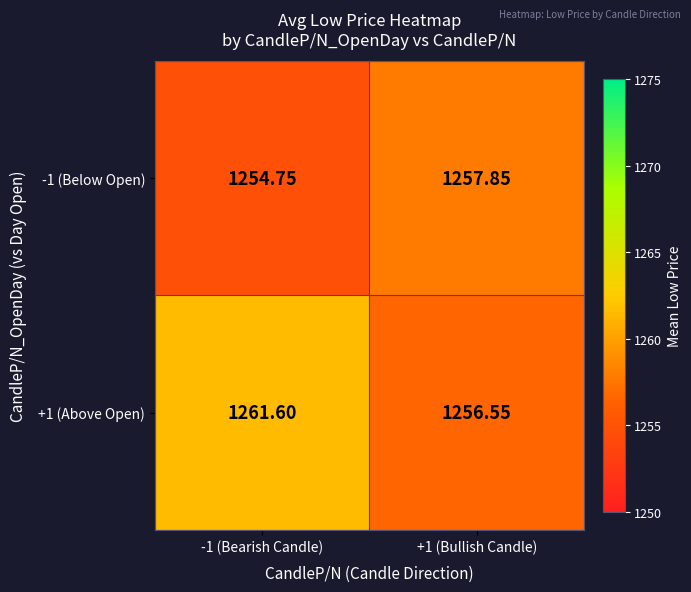

At which category does the chart reach its minimum across all series?

-1 (Bearish Candle)